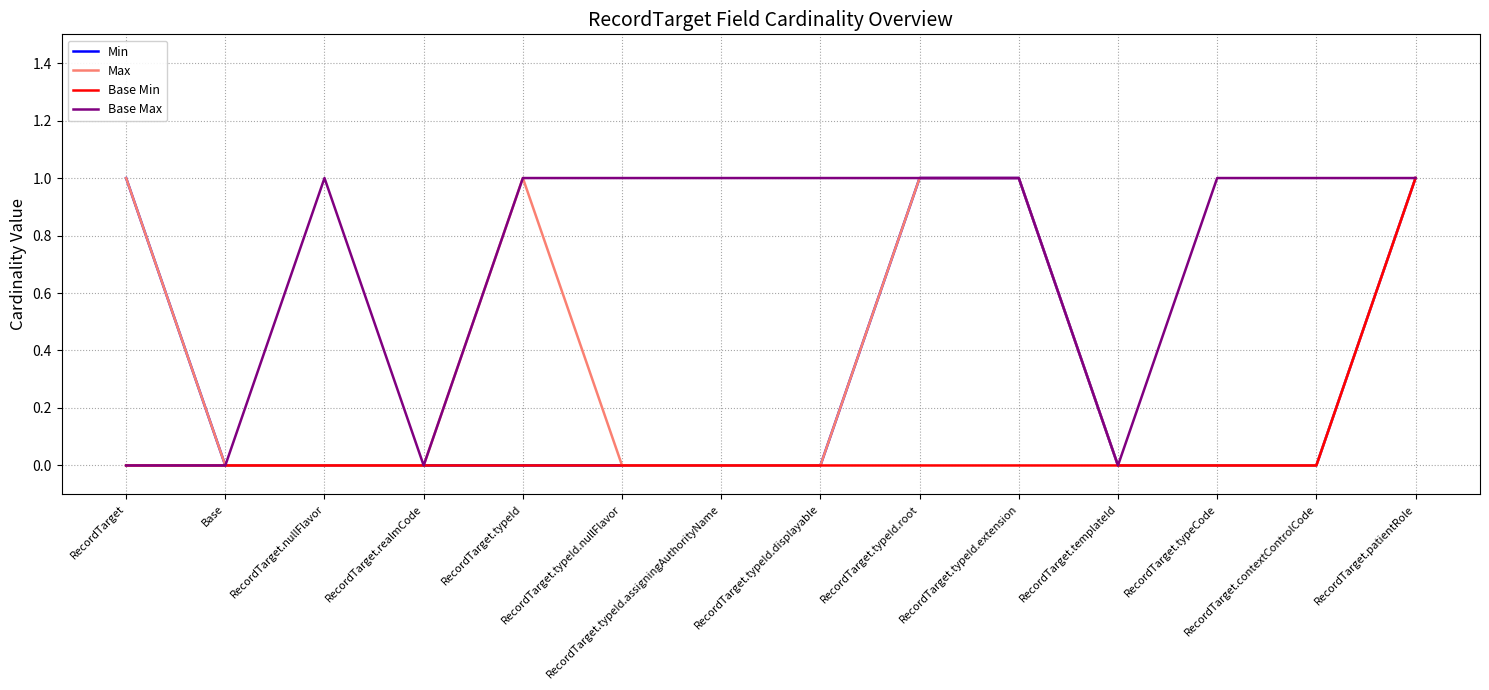

The Base Max series shows 1 at RecordTarget.patientRole. True or false?

True